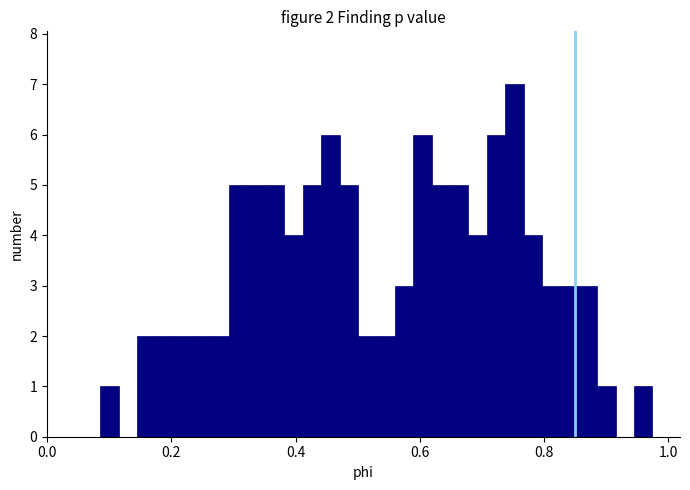

Around what value on the x-axis is the tallest bar? Give the approximate position of its centre, as read against the axis.

0.76